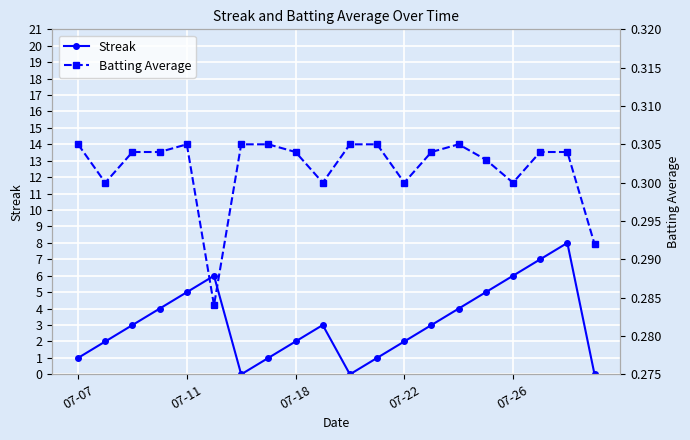

At how many categories does at least one series exceed 6?

2